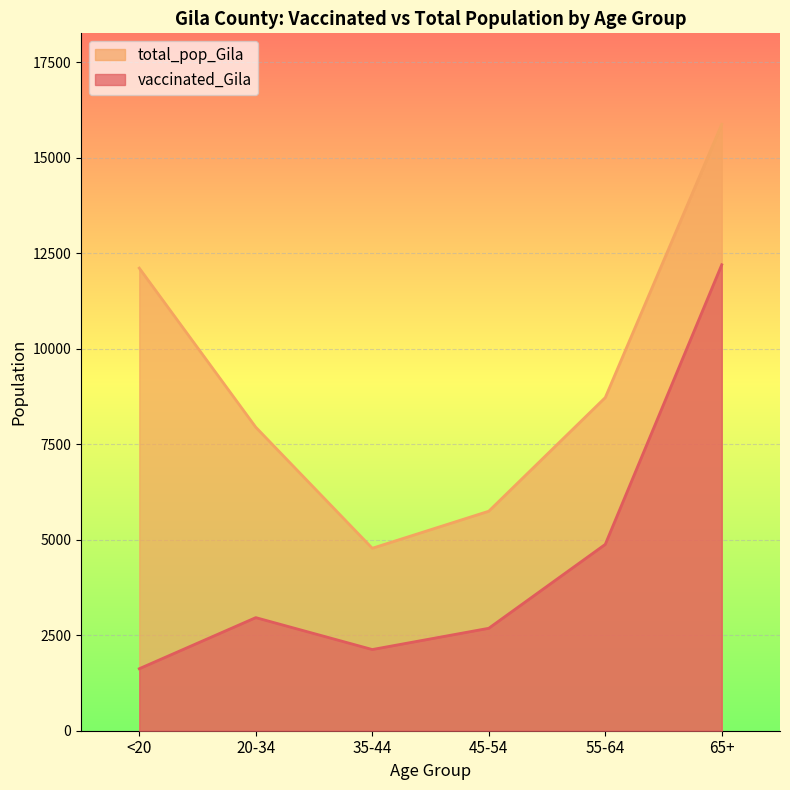

How many data points does each series have?

6